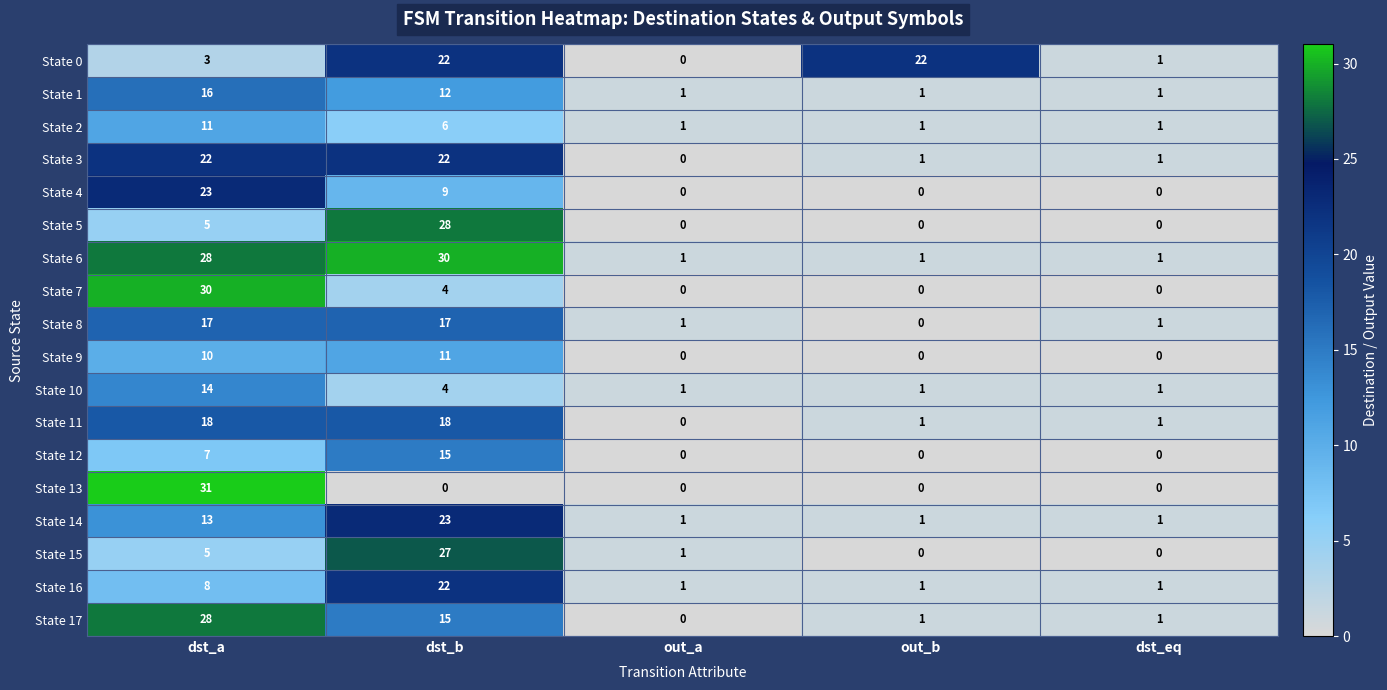

What is the greatest value displayed?

31